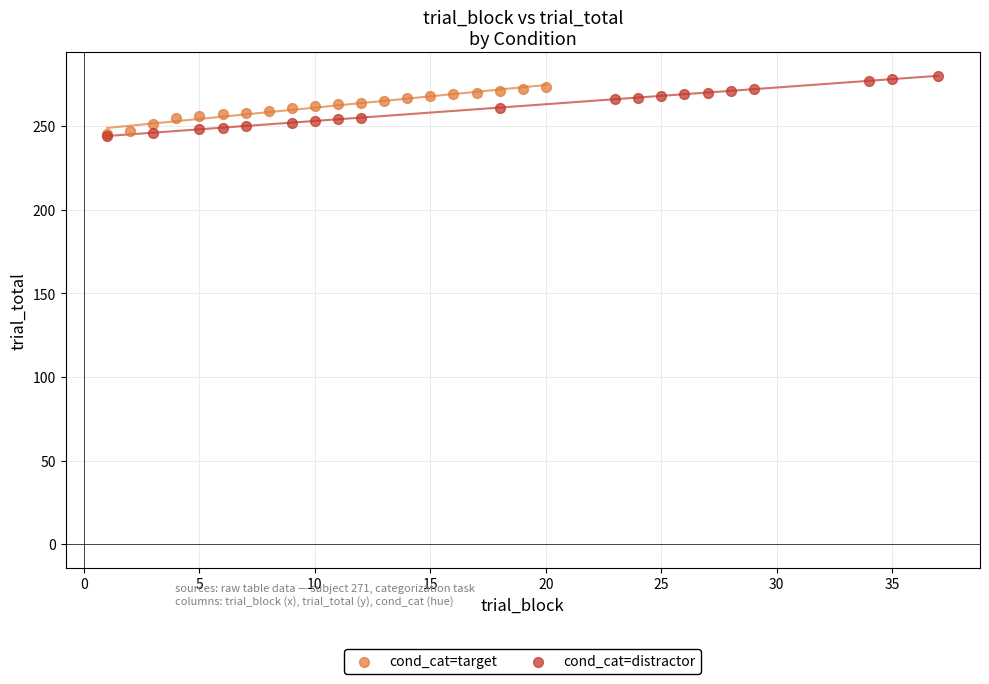

Which series has the widest spread of Y values?

cond_cat=distractor